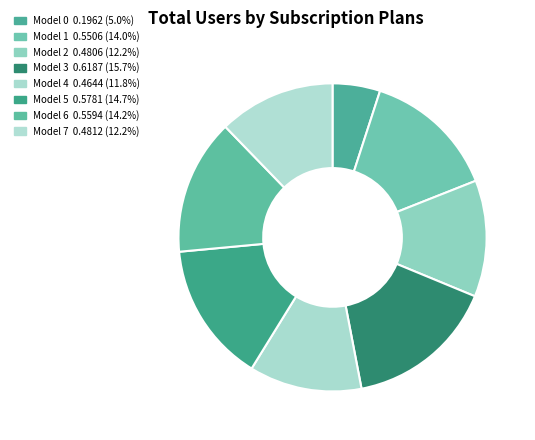

Is the sum of Model 5 and Model 7 greater than half?

No